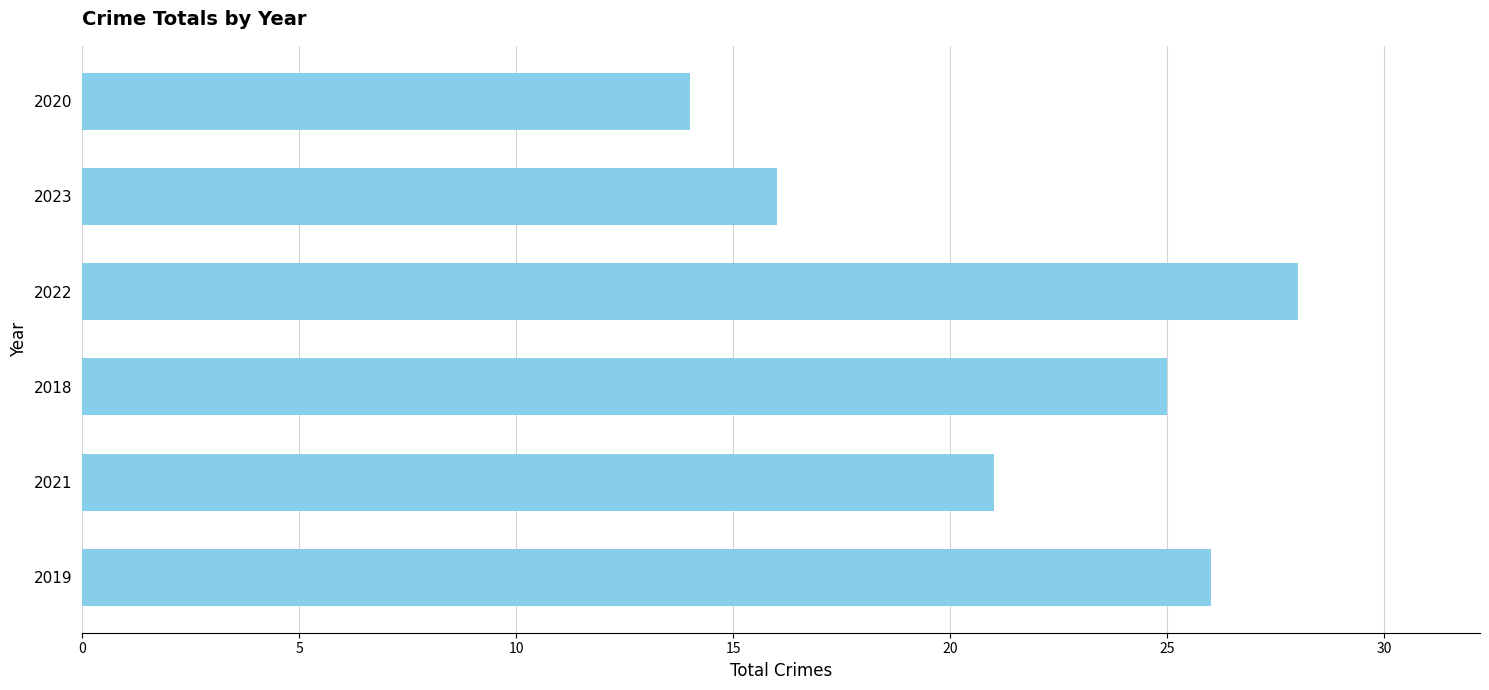

Reading top to bottom, list all the values displayed in this chart.

2020=14	2023=16	2022=28	2018=25	2021=21	2019=26